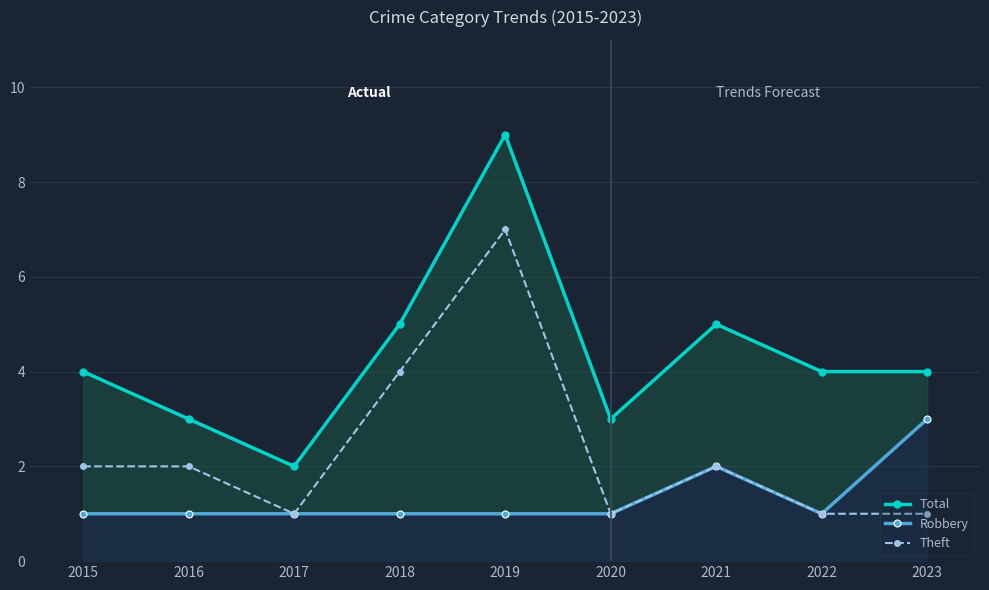

What is the maximum value shown in the chart?

9